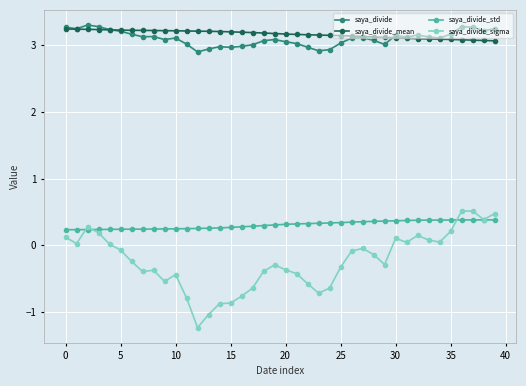

True or false: saya_divide_sigma and saya_divide_mean cross at least once.

False